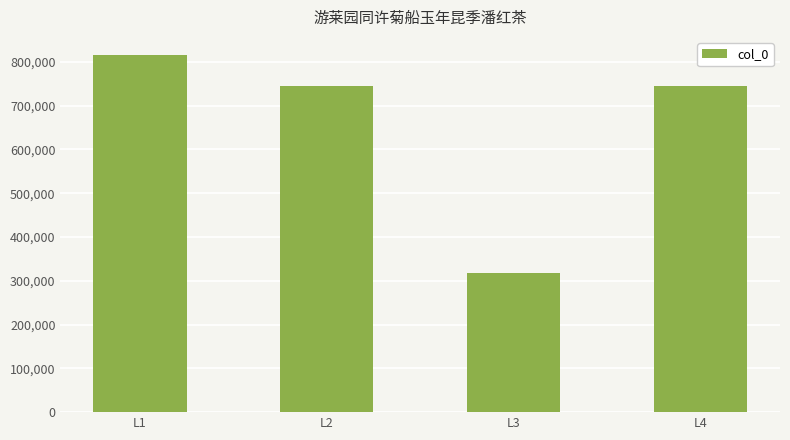

What is the value of the 4th bar from the left?

745385